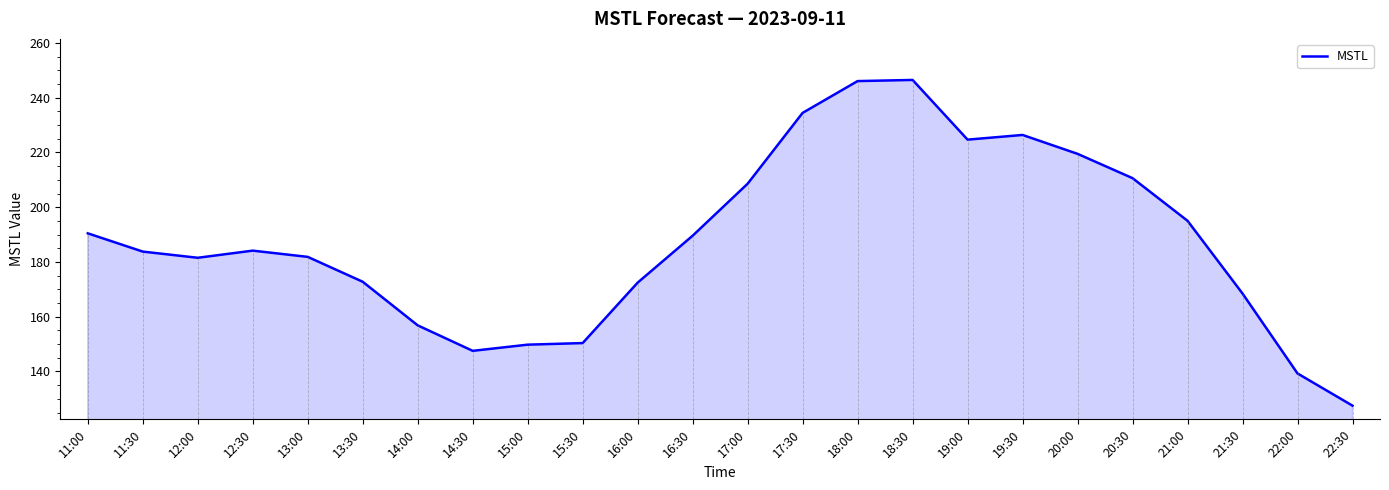

Which has a higher value, 19:30 or 20:00?

19:30